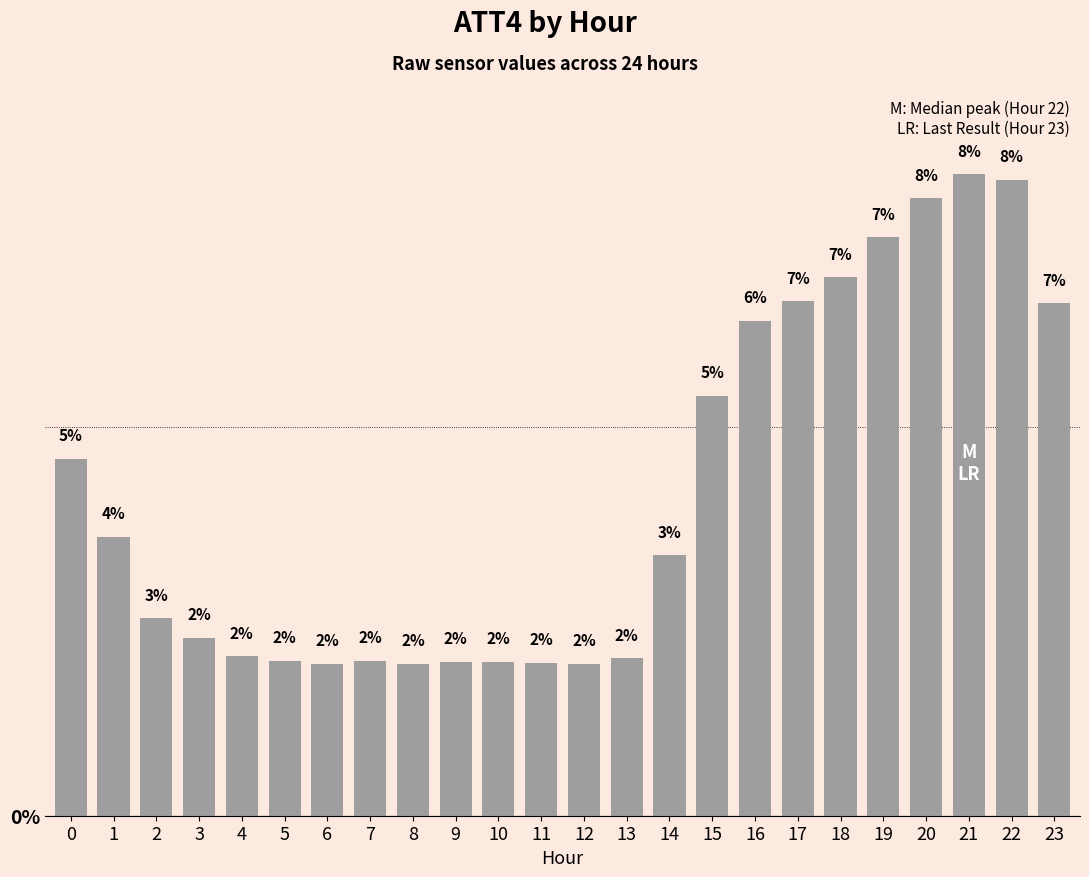

Read the value at 23.

0.1